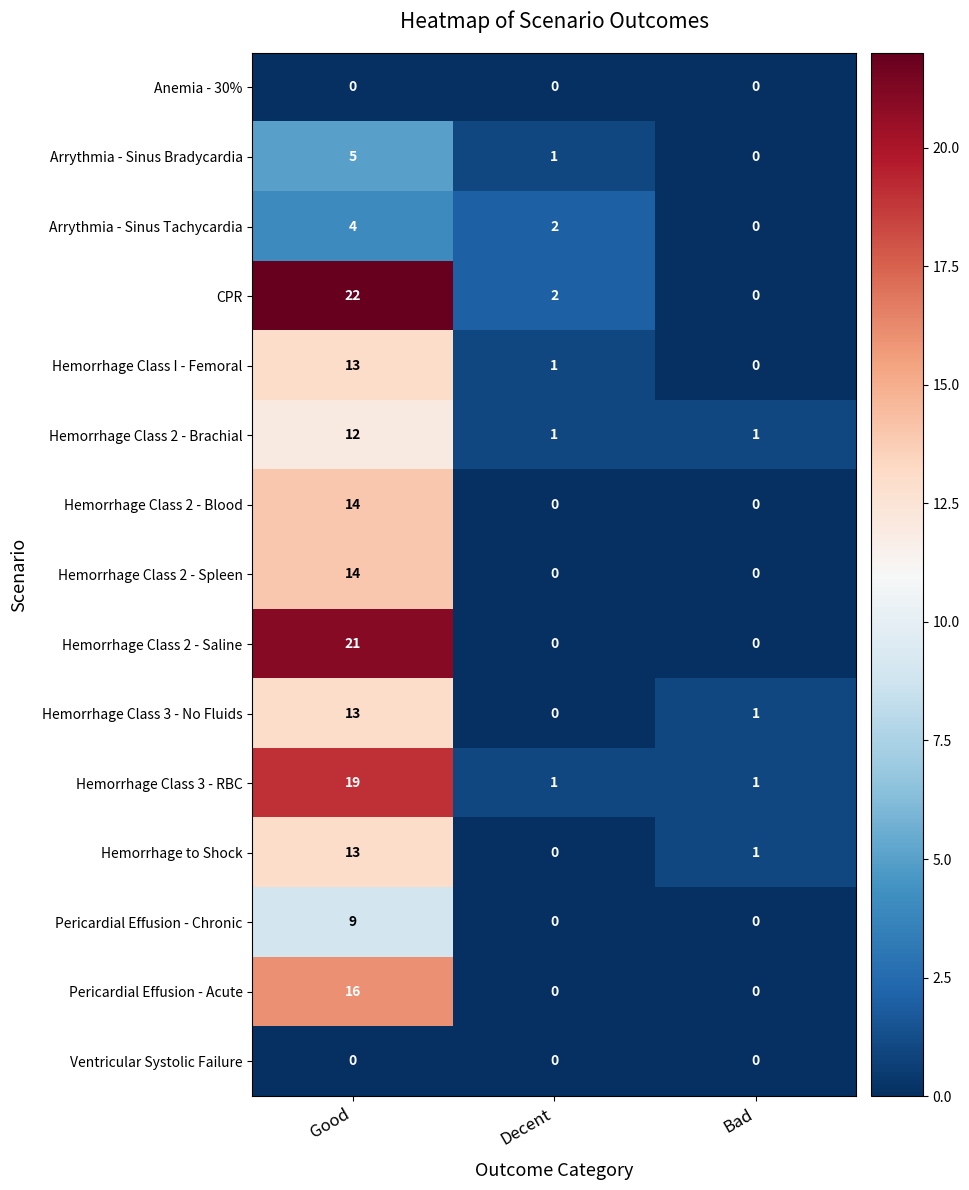

Count the Pericardial Effusion - Chronic values in the range 0 to 9.

3